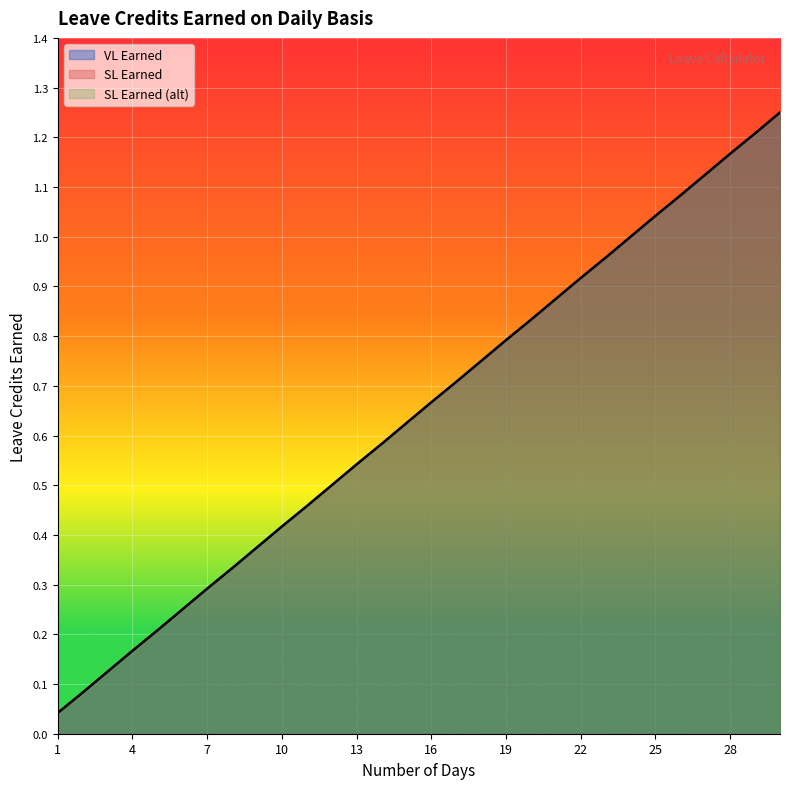

How many lines are shown in the chart?

3